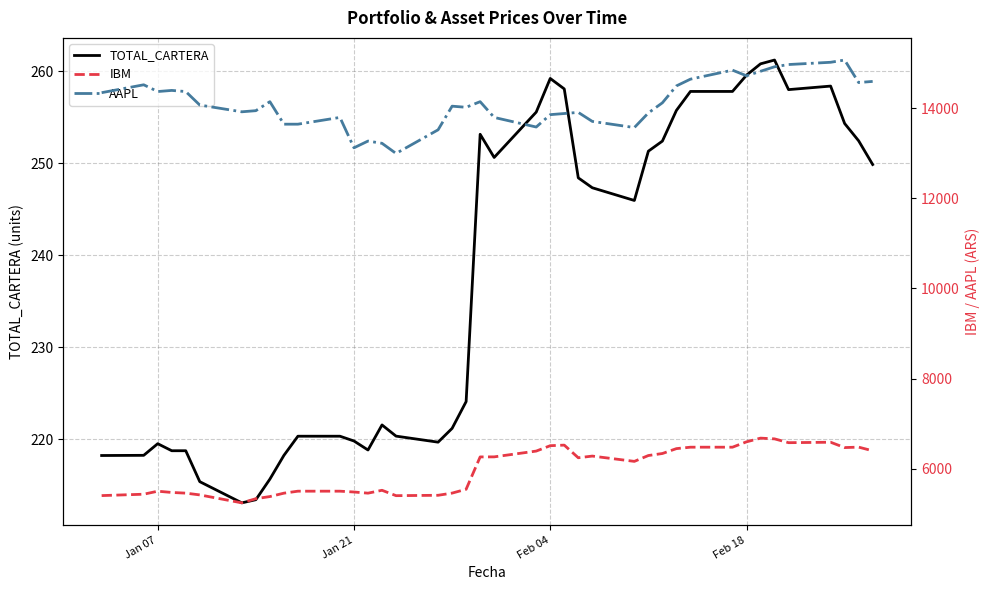

List the series in order of their overall mean, highest first.

AAPL, IBM, TOTAL_CARTERA